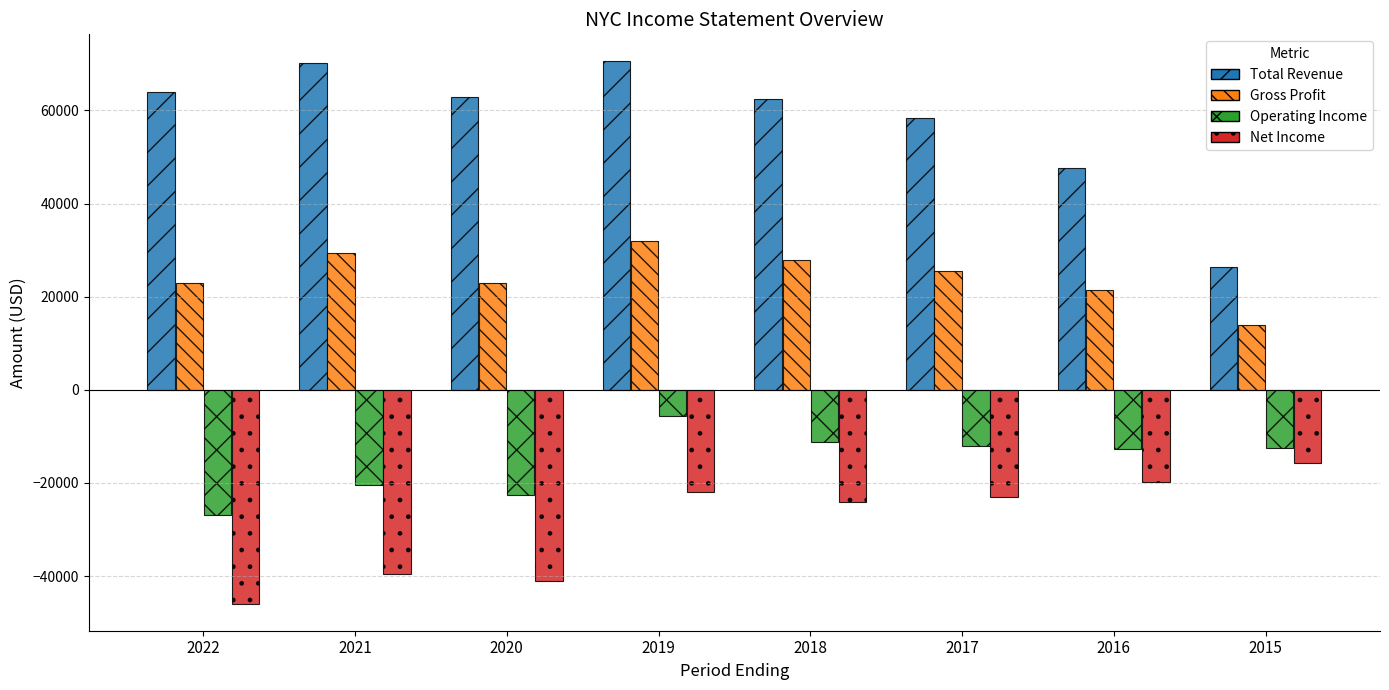

The value of Net Income at 2018 is -37670. True or false?

False